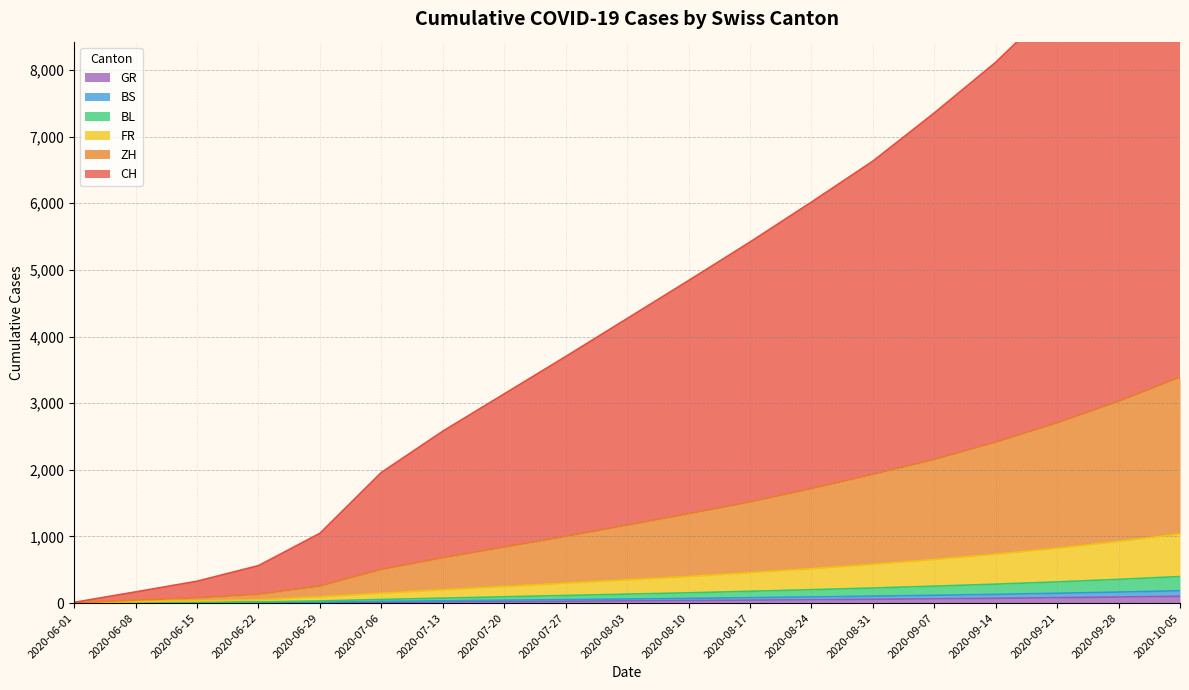

True or false: CH has more than 0 points higher than both neighbors.

False